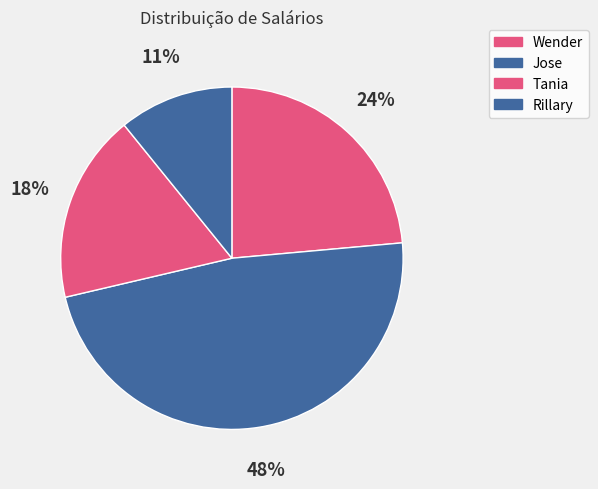

To the nearest percent, what portion does Tania represent?

18%